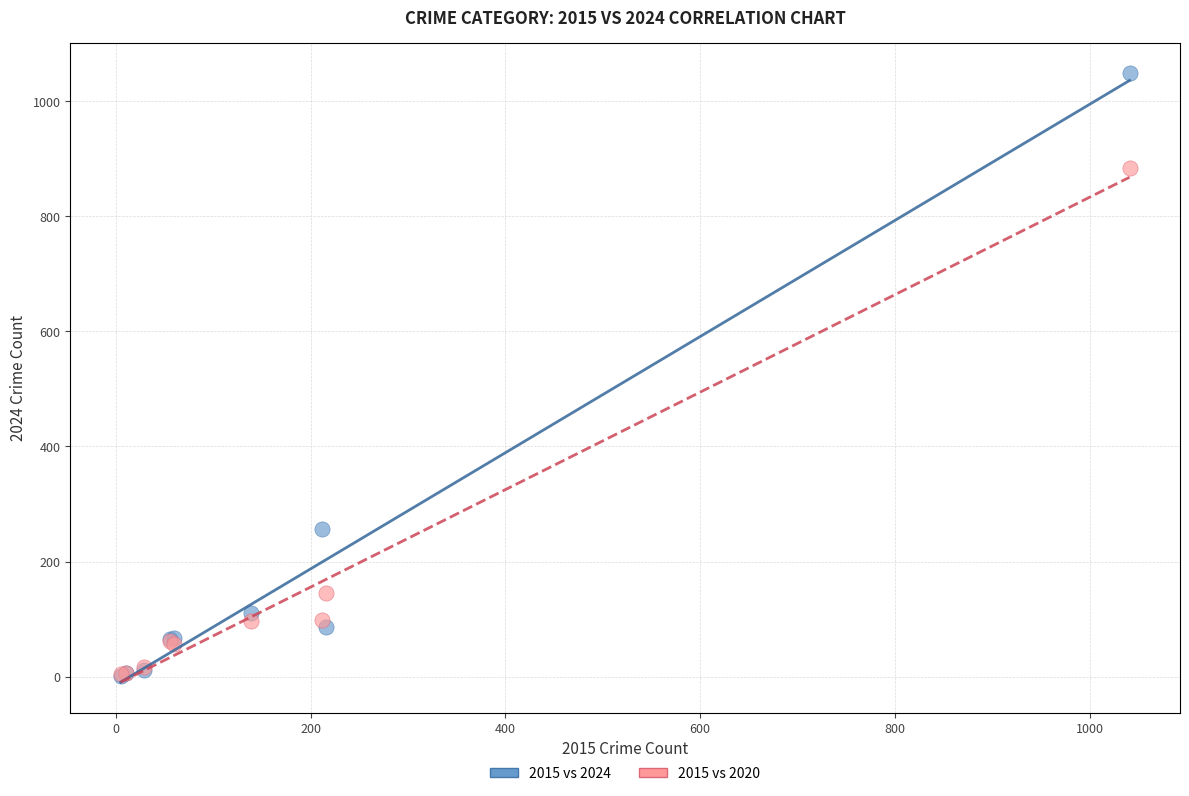

Which series reaches the maximum Y coordinate?

2015 vs 2024